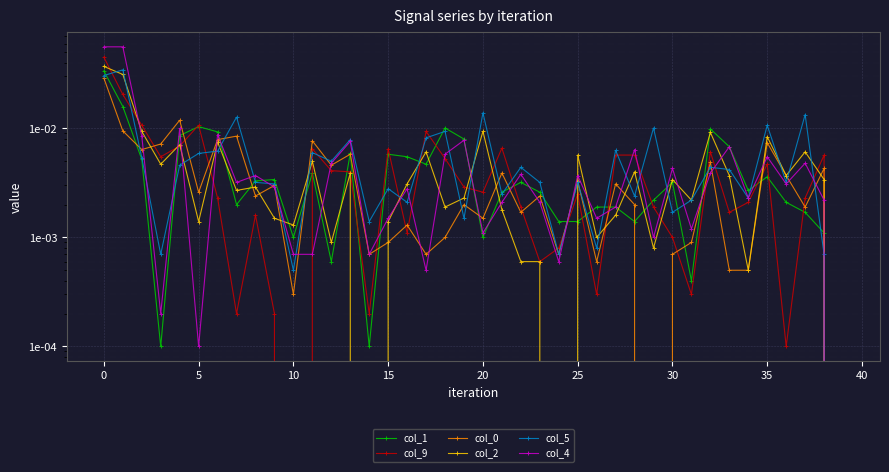

Is it true that col_1 equals 0.0 at −5?

False